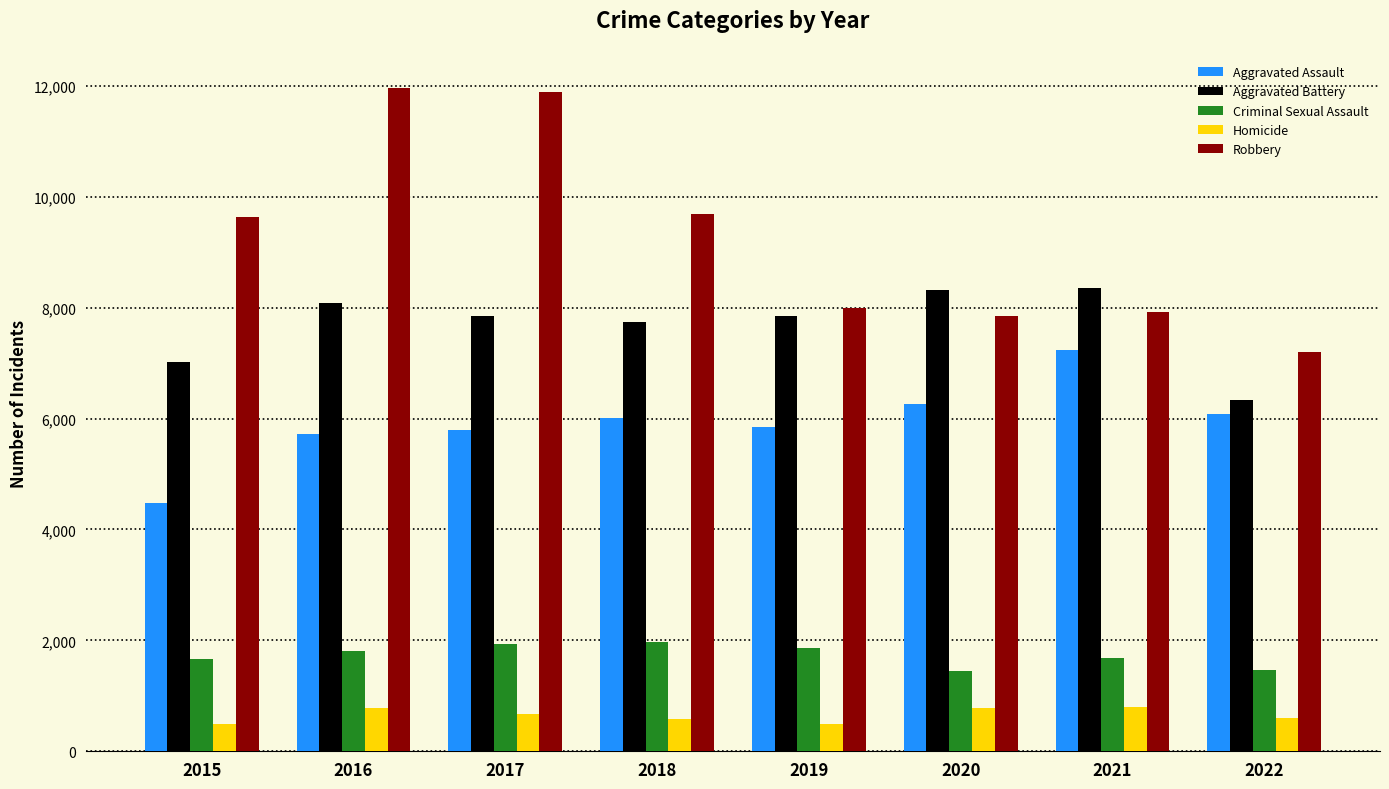

What is the maximum value for Aggravated Assault?

7242